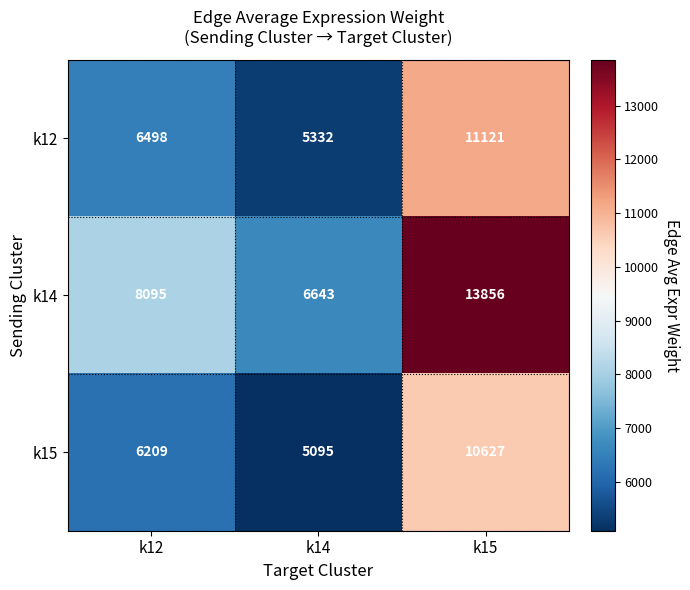

At k14, list the series in order from largest to smallest.

k14, k12, k15